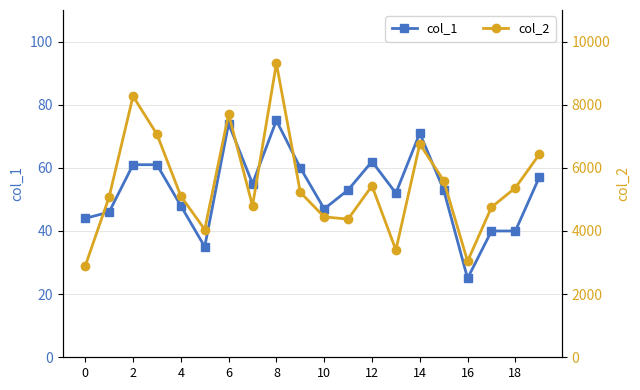

Reading left to right, extract all data points from this chart.

col_1: 44	46	61	61	48	35	74	55	75	60	47	53	62	52	71	53	25	40	40	57
col_2: 2892	5078	8270	7065	5106	4047	7701	4798	9308	5226	4446	4377	5431	3397	6756	5594	3043	4752	5368	6425